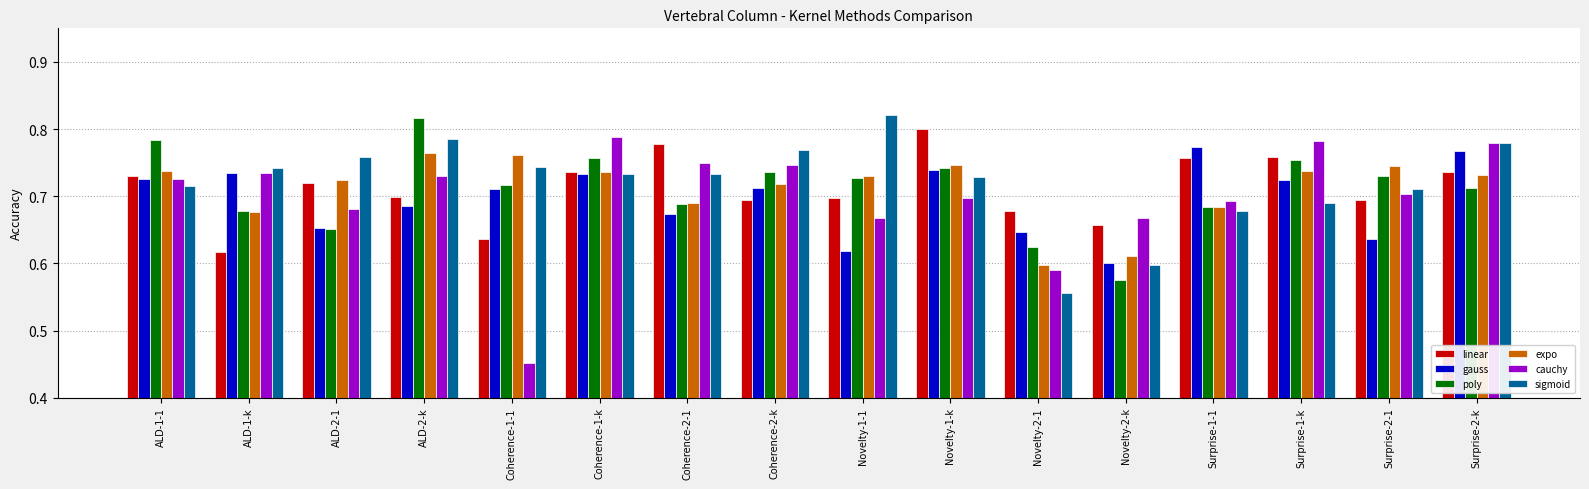

What are all the series names shown in the legend?

linear, gauss, poly, expo, cauchy, sigmoid